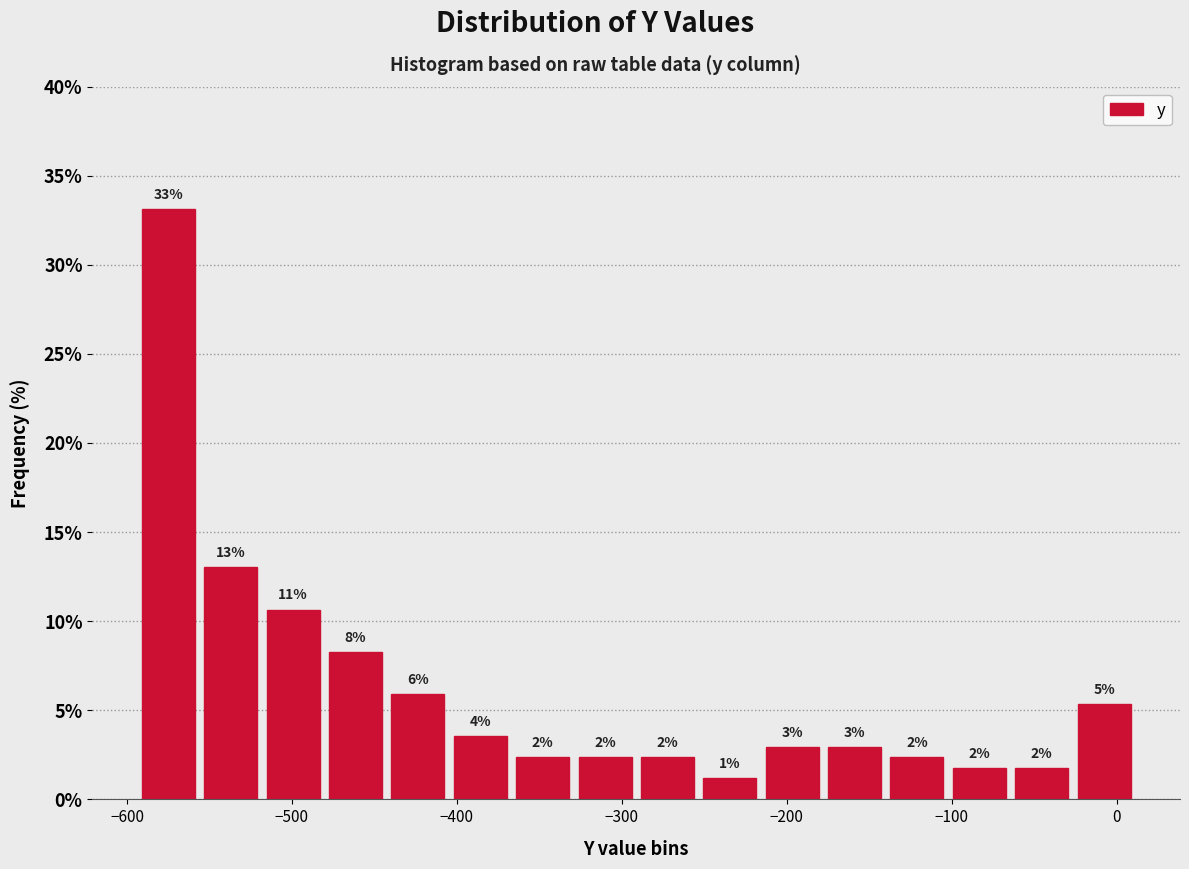

Around what value on the x-axis is the tallest bar? Give the approximate position of its centre, as read against the axis.

-570